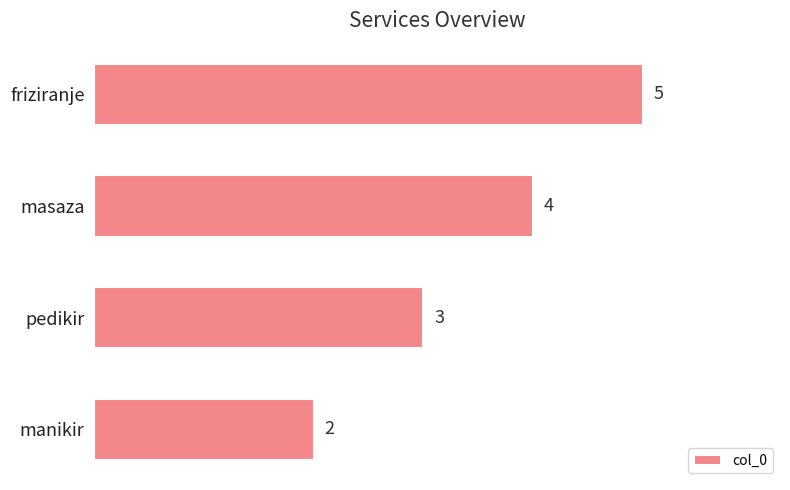

Reading bottom to top, extract all data points from this chart.

2	3	4	5